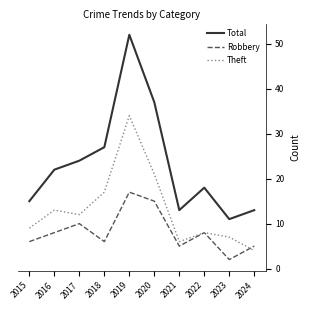

List the series in order of their peak value, highest first.

Total, Theft, Robbery